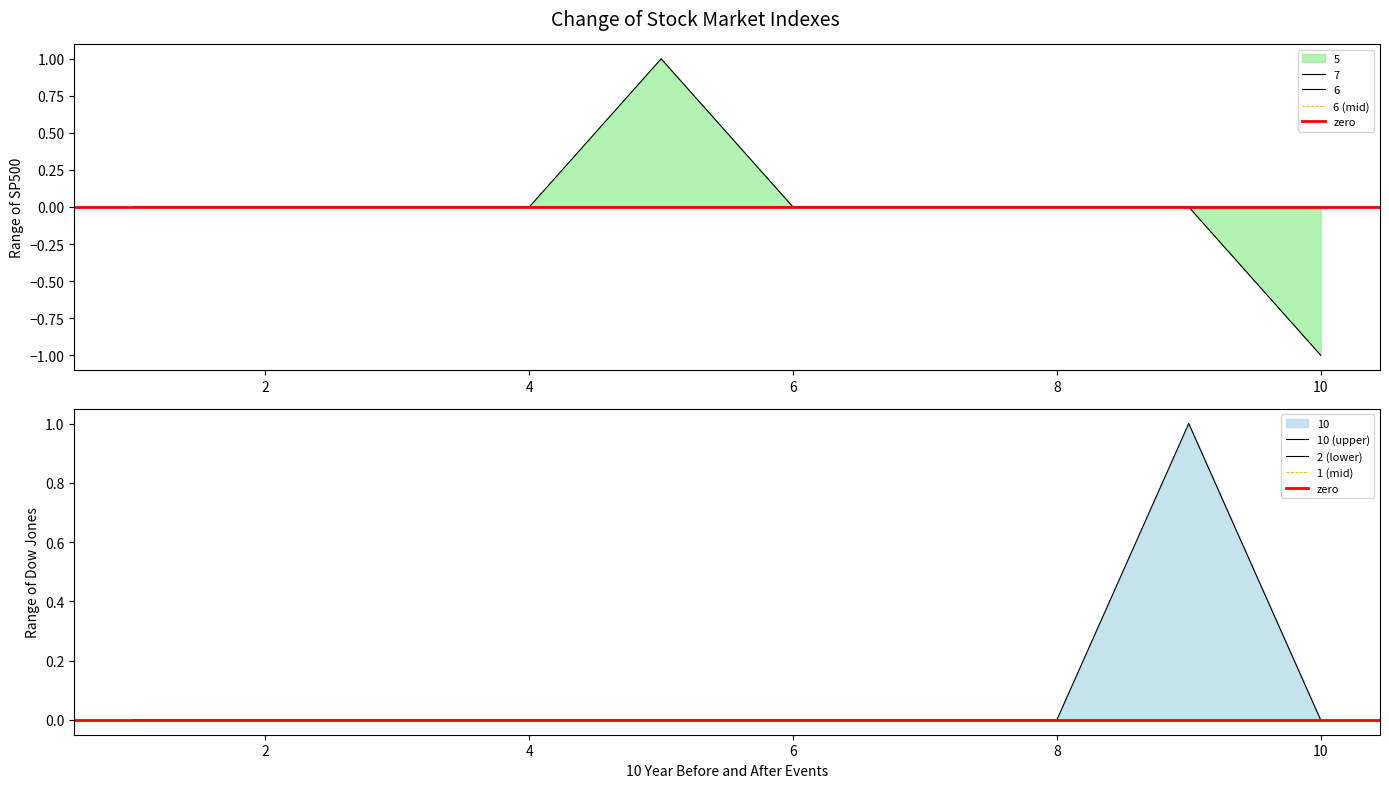

Where is the first local maximum for 10?

9